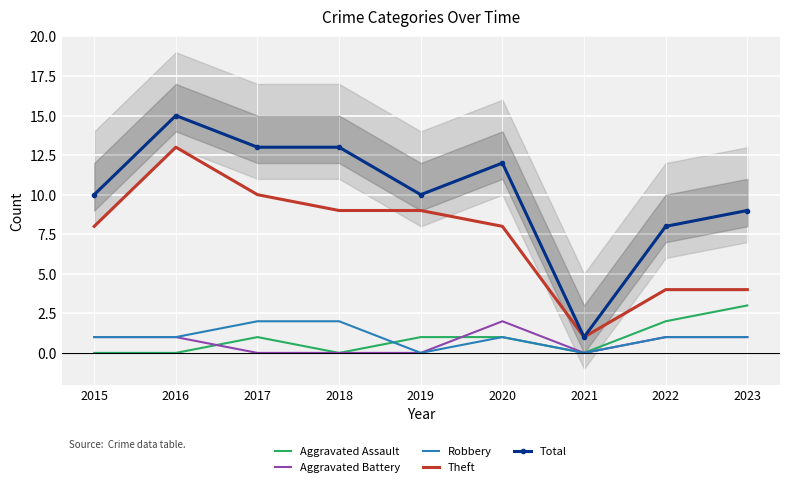

Count the number of data series in this chart.

5